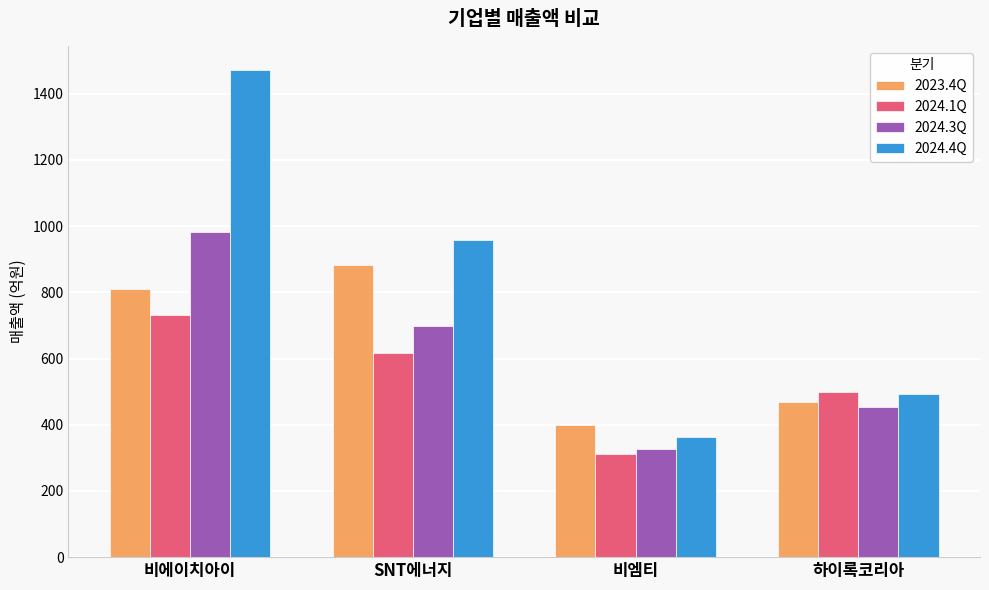

What is the minimum value shown in the chart?

312.9